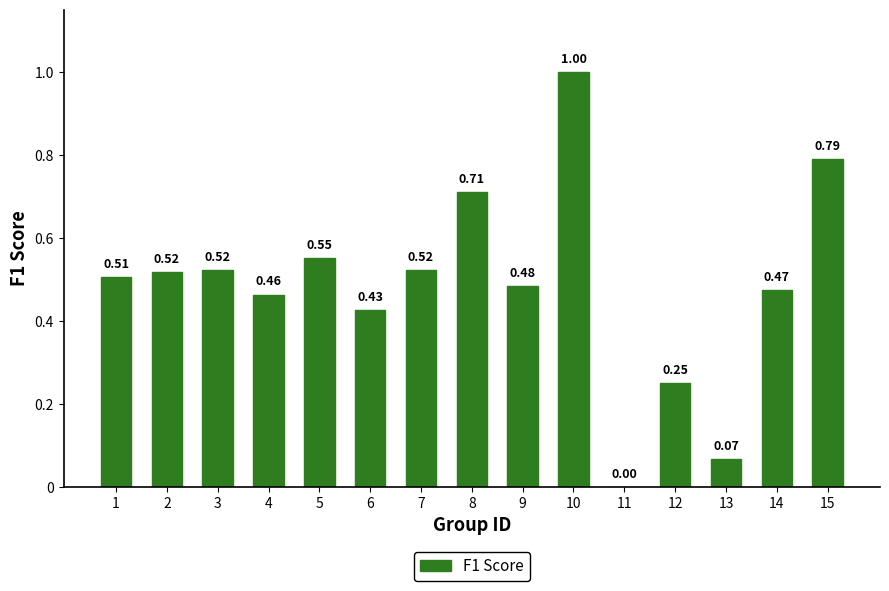

How many values exceed 0?

14